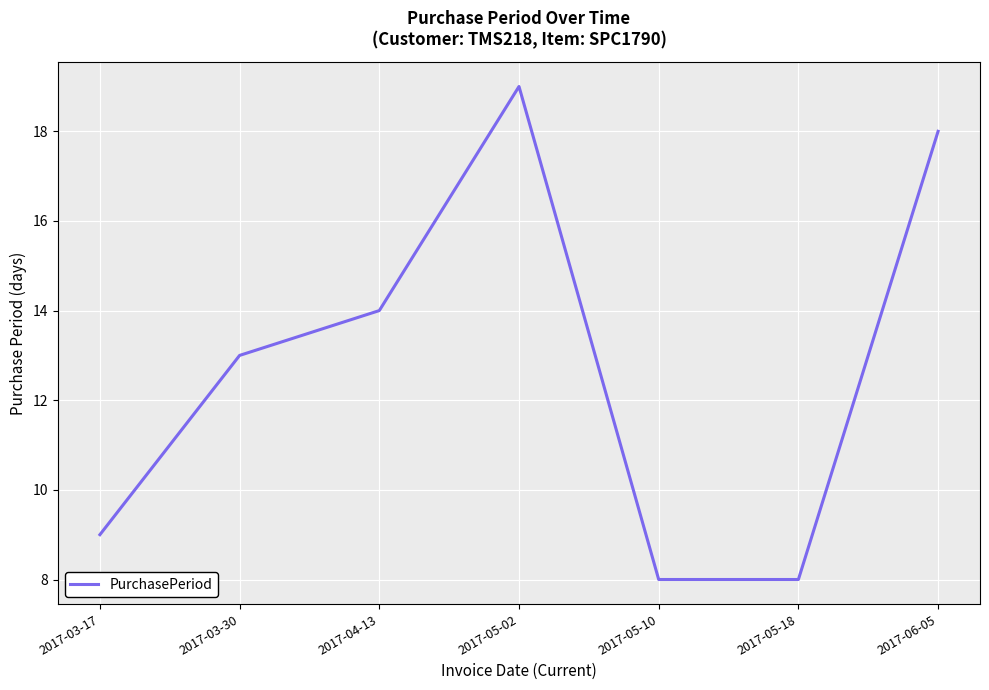

What is the average value?

13